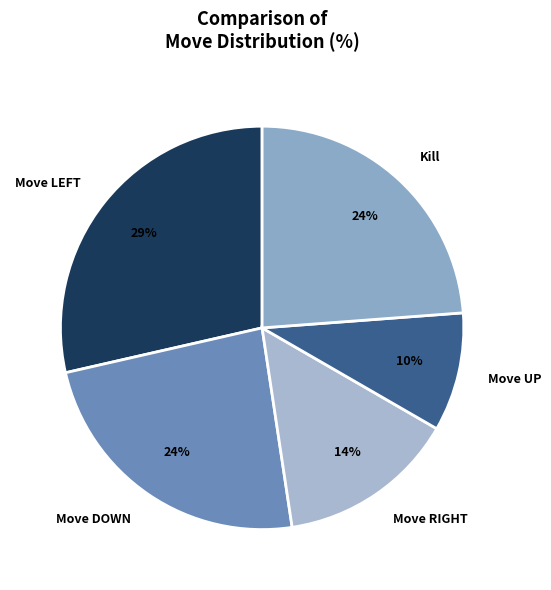

To the nearest percent, what is the difference between the largest and smallest slice percentages?

19%